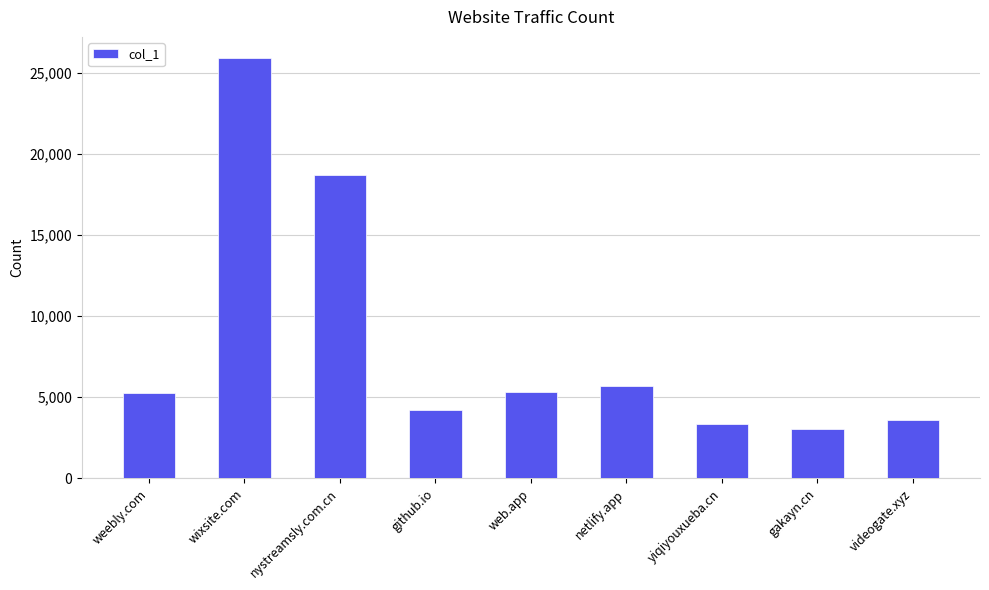

Which has a higher value, yiqiyouxueba.cn or web.app?

web.app